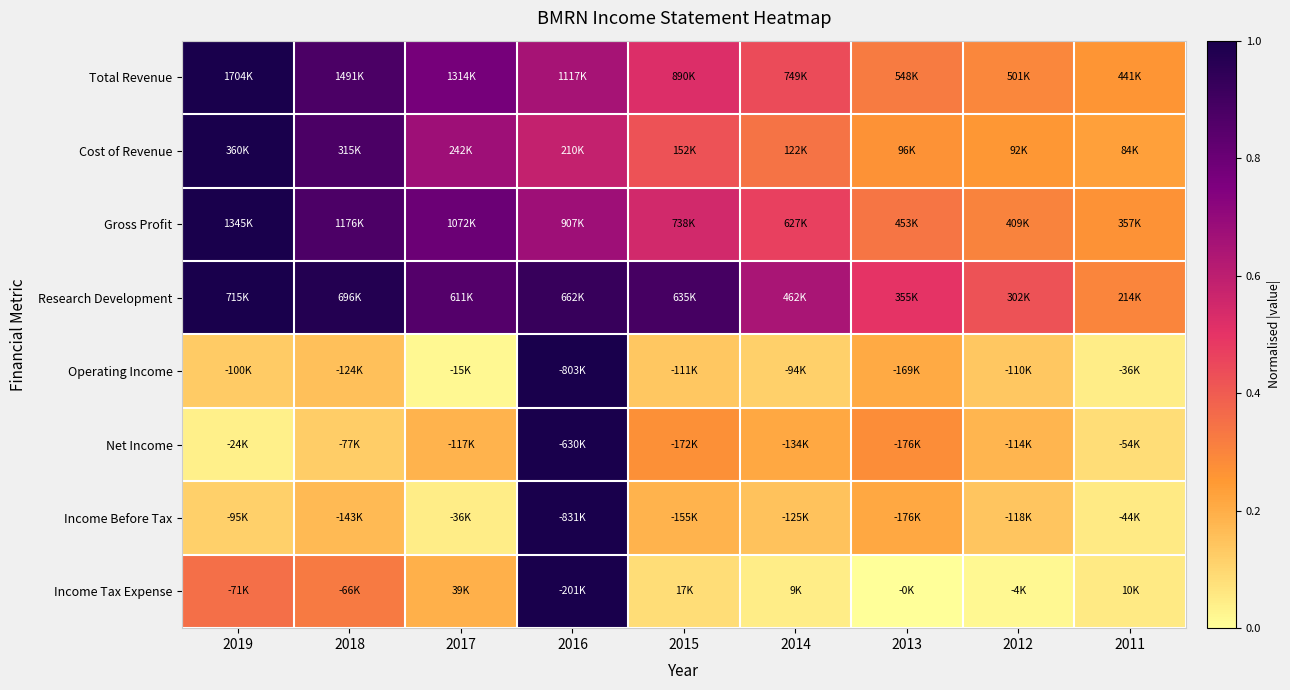

At how many categories does at least one series exceed 0?

9